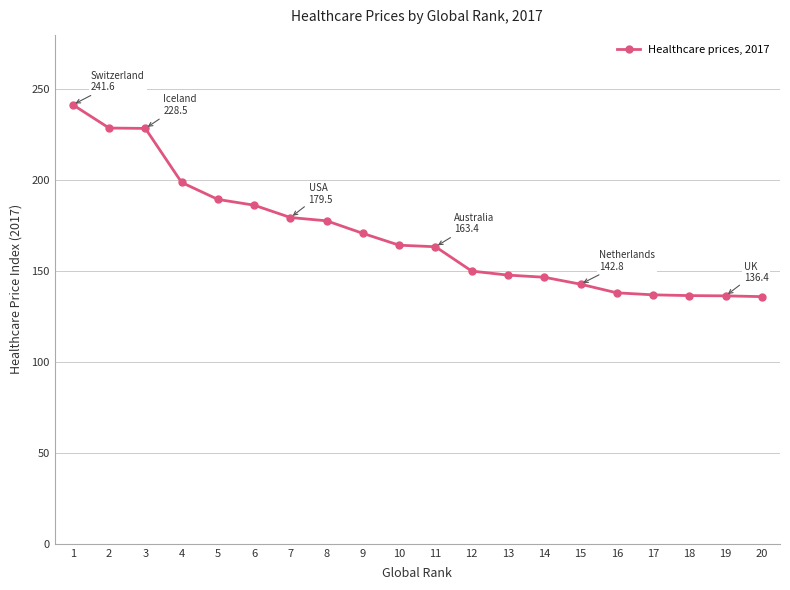

Does the chart have visible grid lines?

Yes